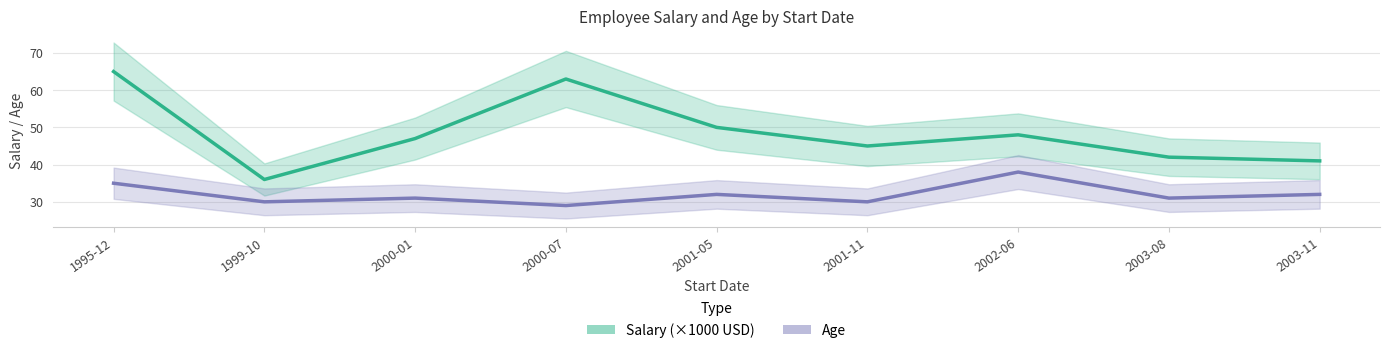

Where does the Age series first go above 31?

1995-12